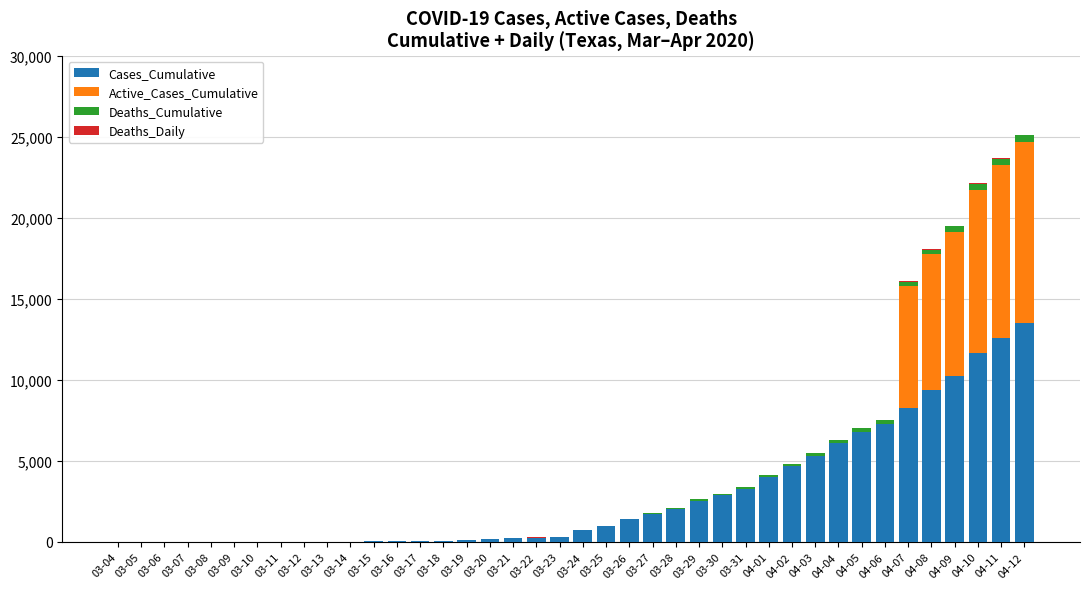

The value of Cases_Cumulative at 03-29 is 729. True or false?

False